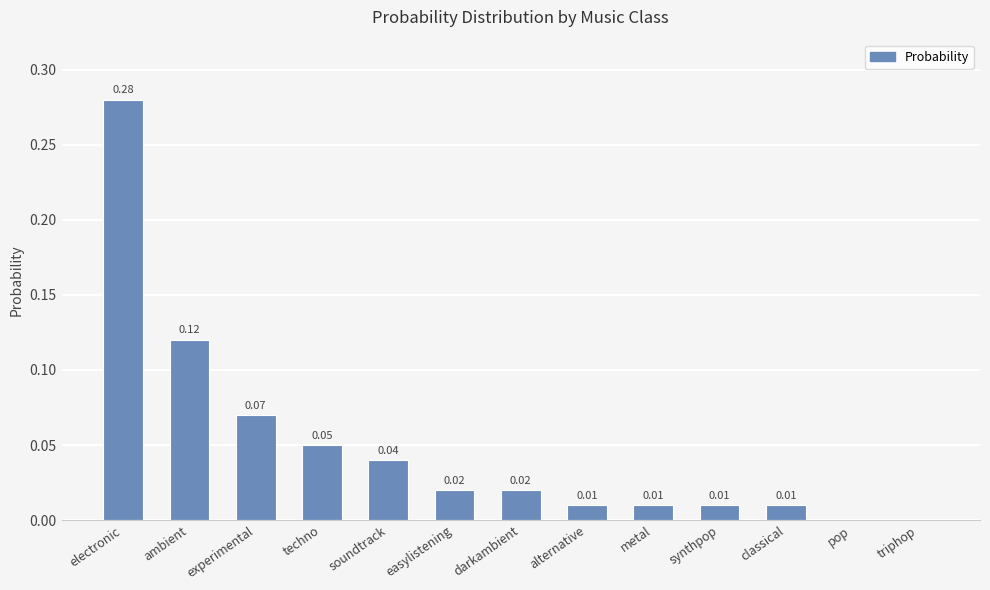

At which category does the chart reach its peak across all series?

electronic